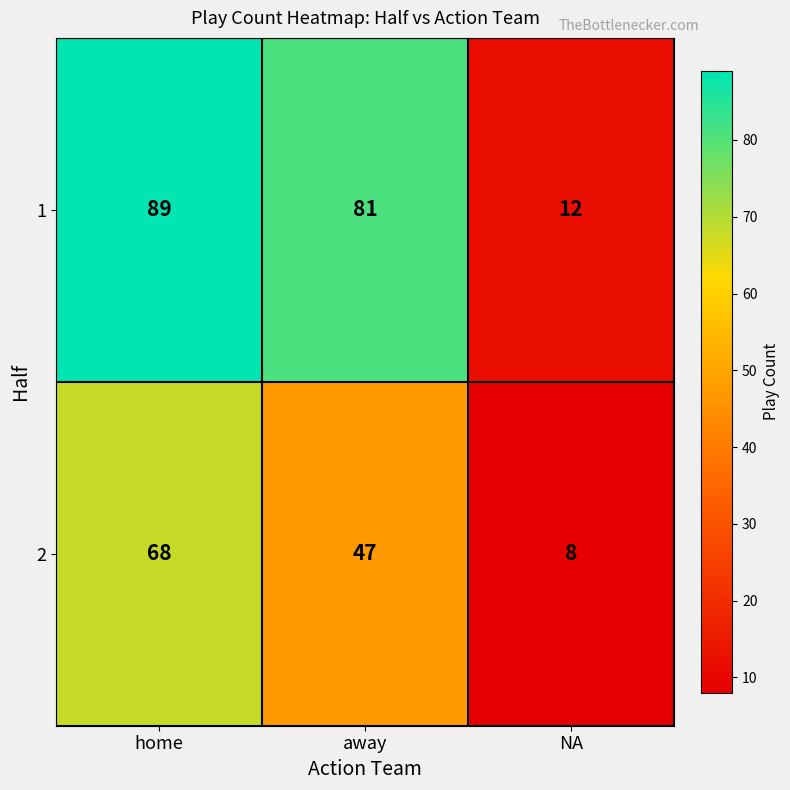

The 2 series shows 47 at away. True or false?

True